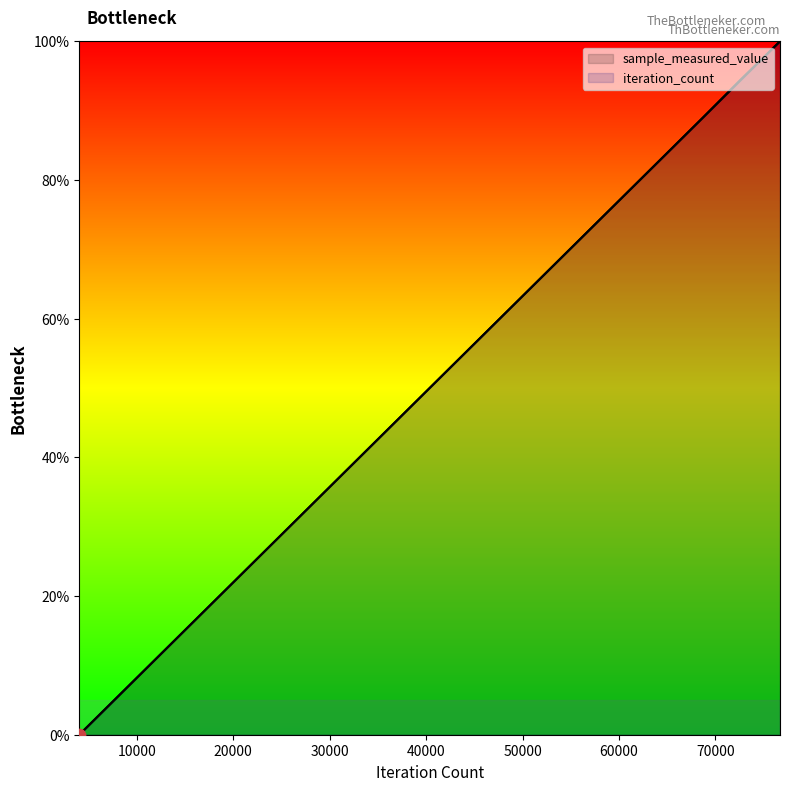

Which series reaches the maximum Y coordinate?

sample_measured_value